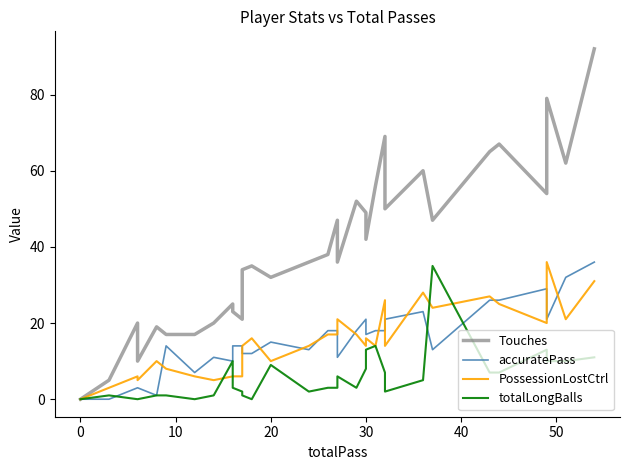

What are all the series names shown in the legend?

Touches, accuratePass, PossessionLostCtrl, totalLongBalls